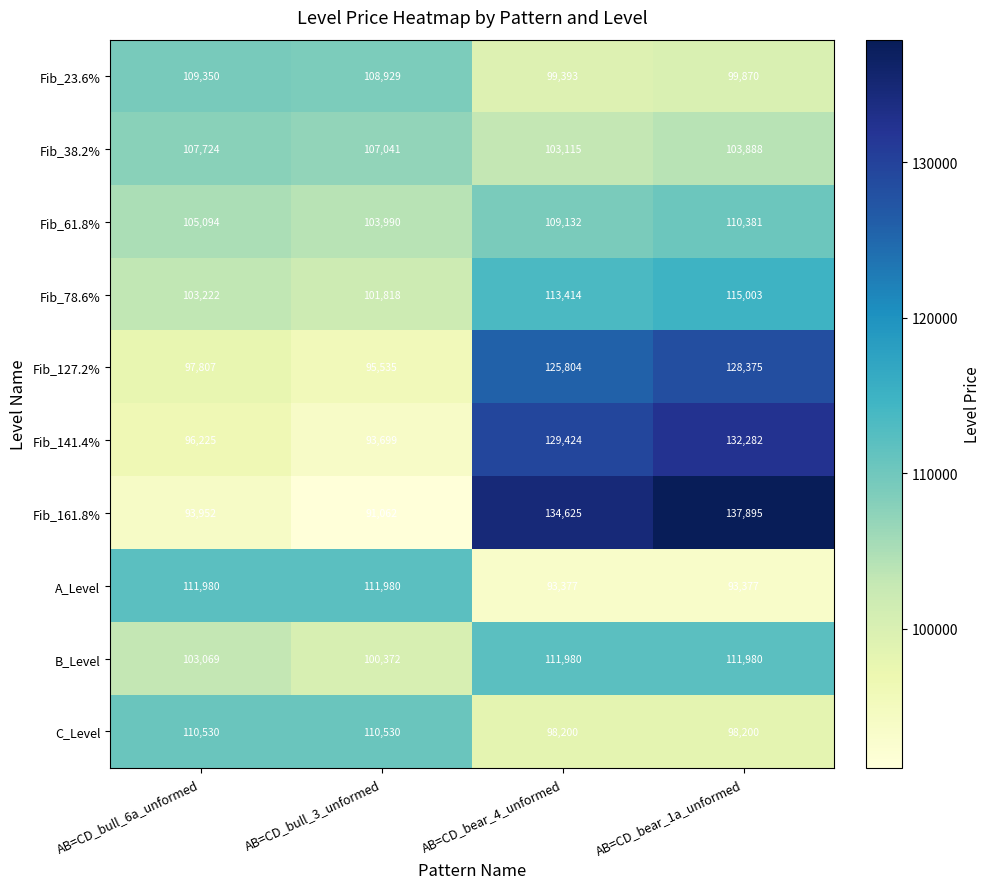

How many data points does each series have?

4